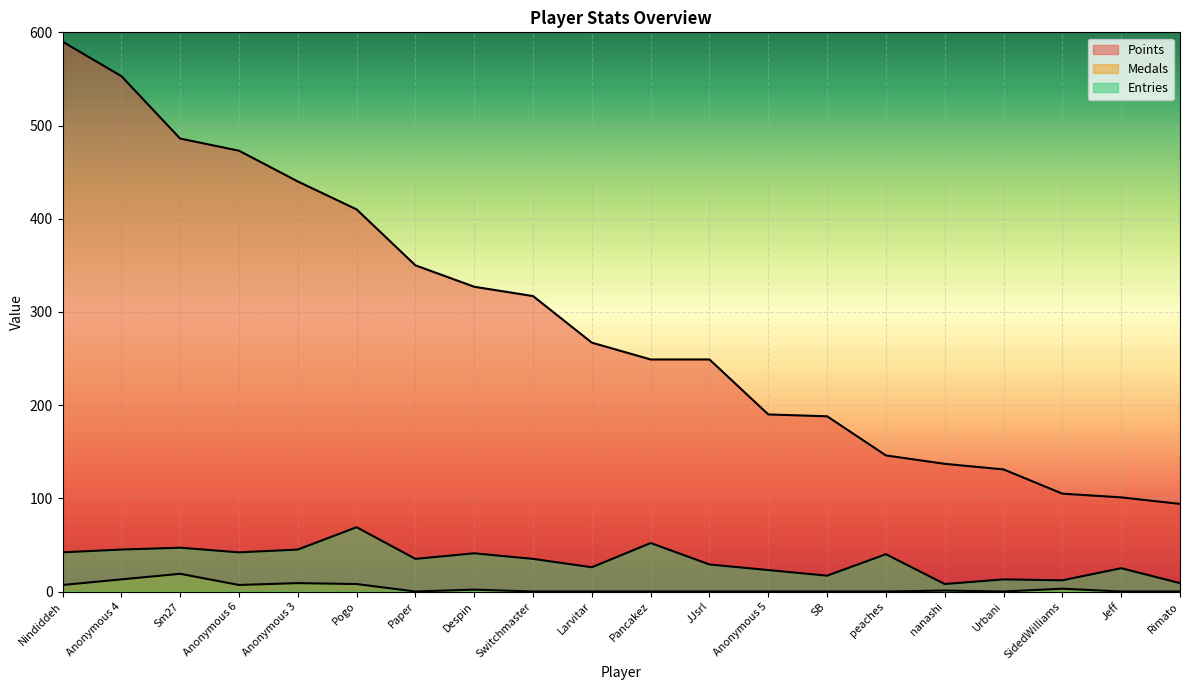

What is the difference between the maximum and second lowest values in the Entries series?

60